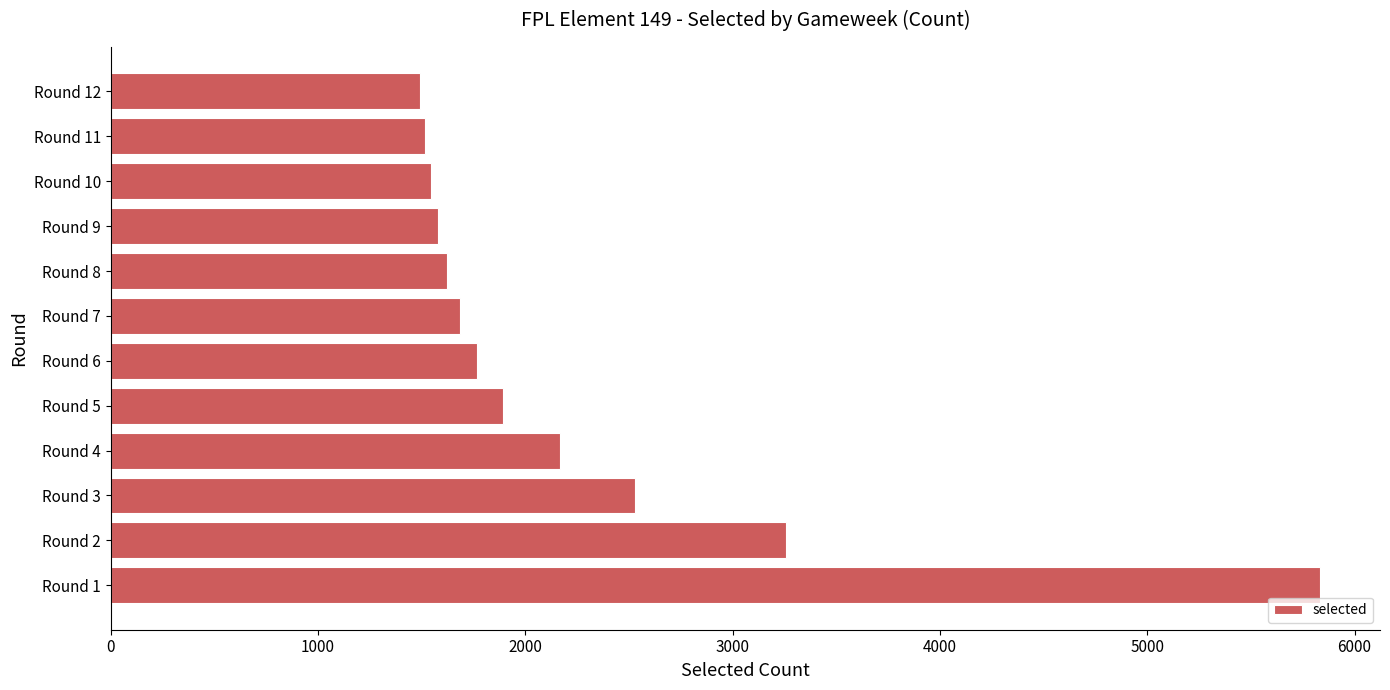

Are the bars grouped side by side (vs. stacked)?

No